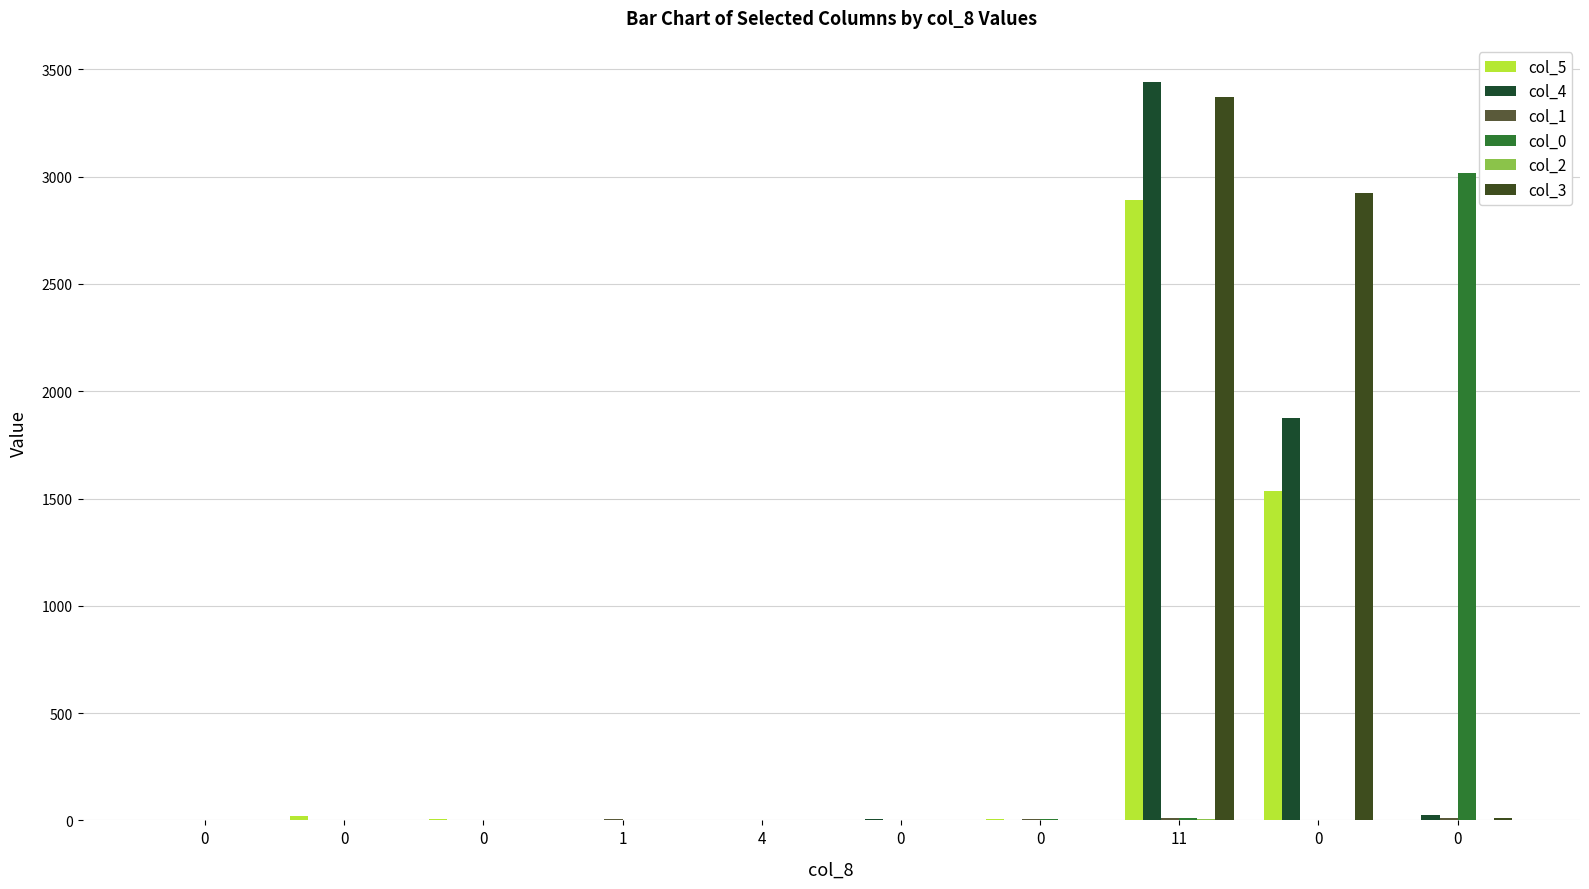

How many groups of bars are there?

10